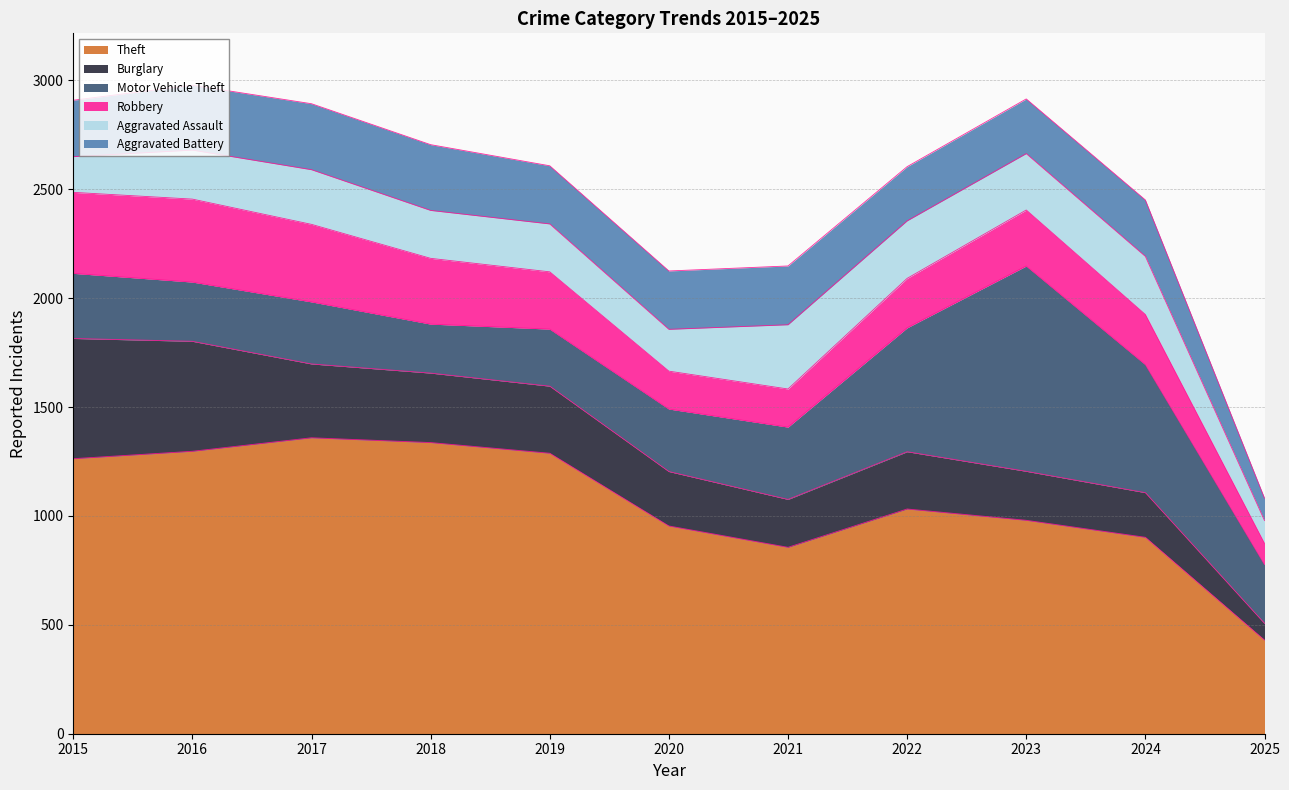

Is the value of Theft at 2023 greater than the value of Motor Vehicle Theft at 2024?

Yes